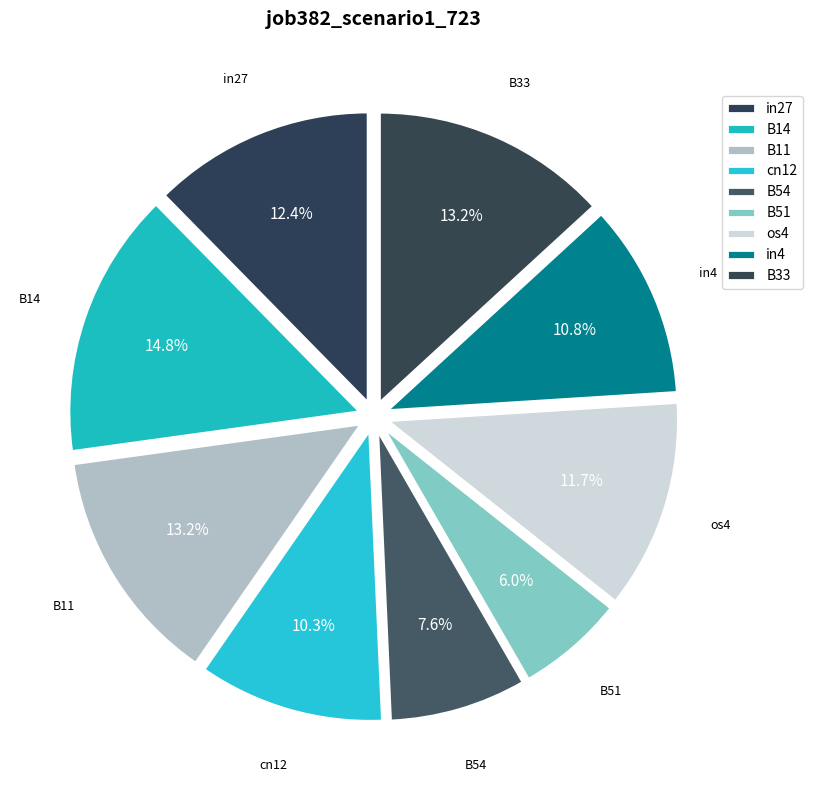

Which slice is the smallest?

B51